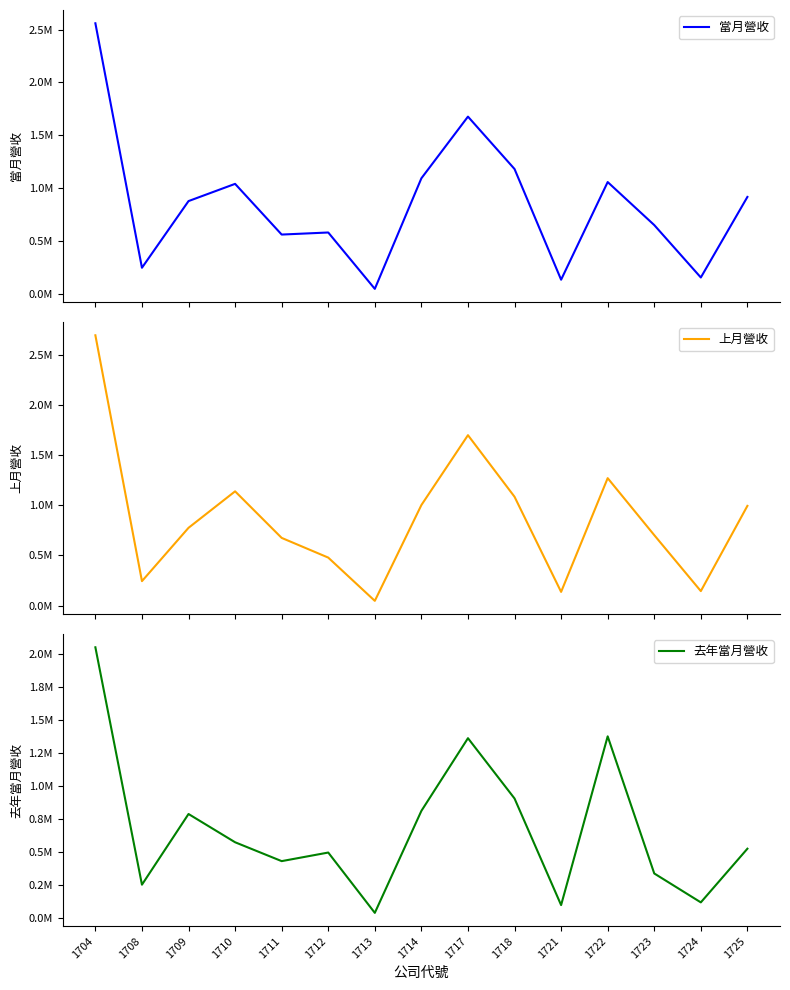

At which category is the sum across all series the highest?

1704